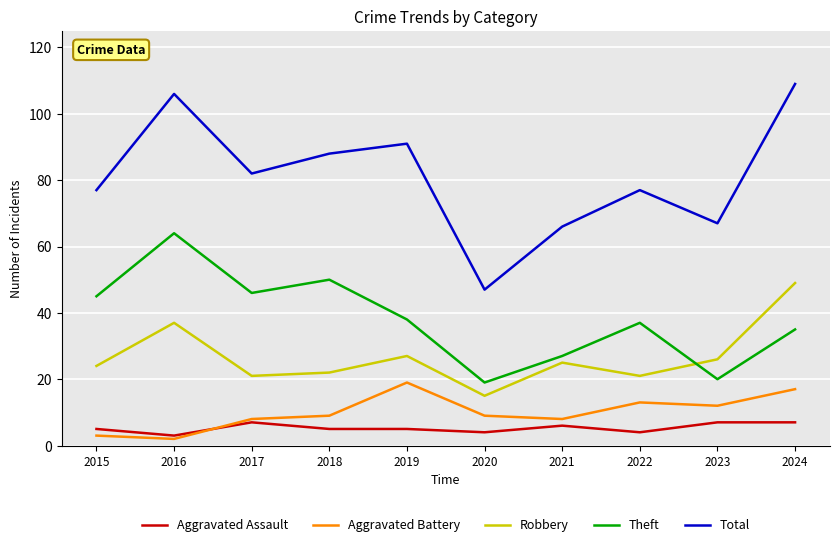

At 2023, list the series in order from largest to smallest.

Total, Robbery, Theft, Aggravated Battery, Aggravated Assault